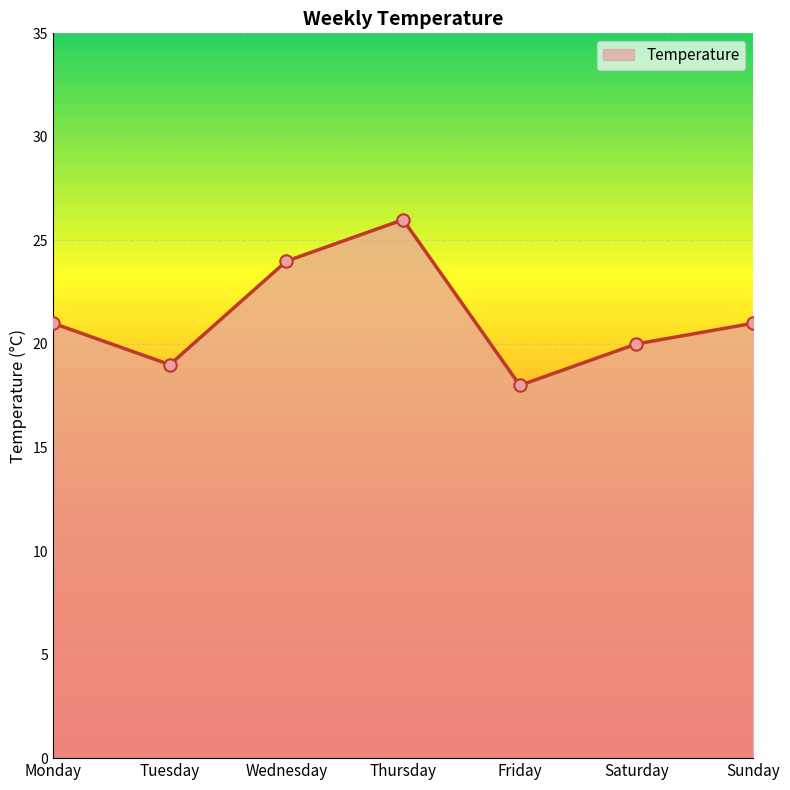

Which has a higher value, Tuesday or Saturday?

Saturday